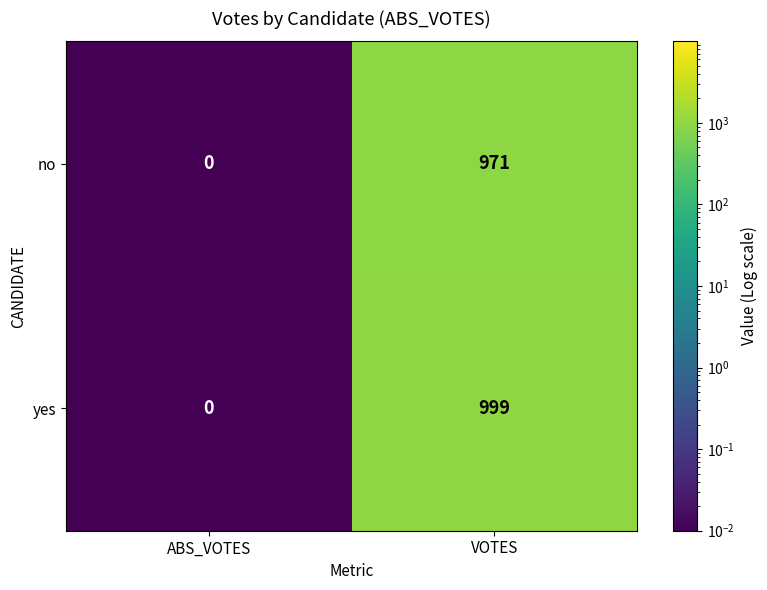

Rank the series by their average value, from lowest to highest.

no, yes